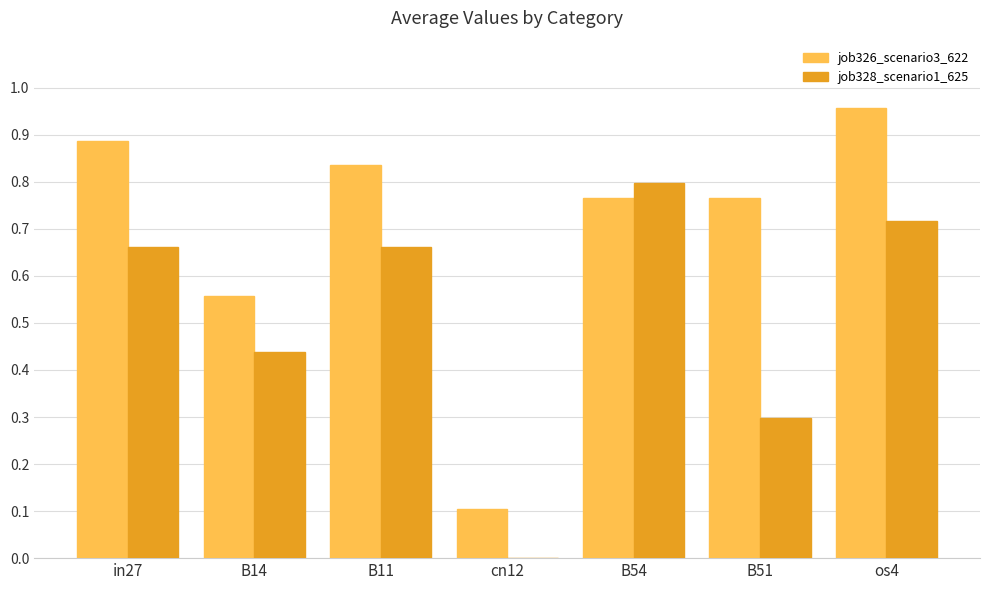

Which category has the highest value across all series?

os4